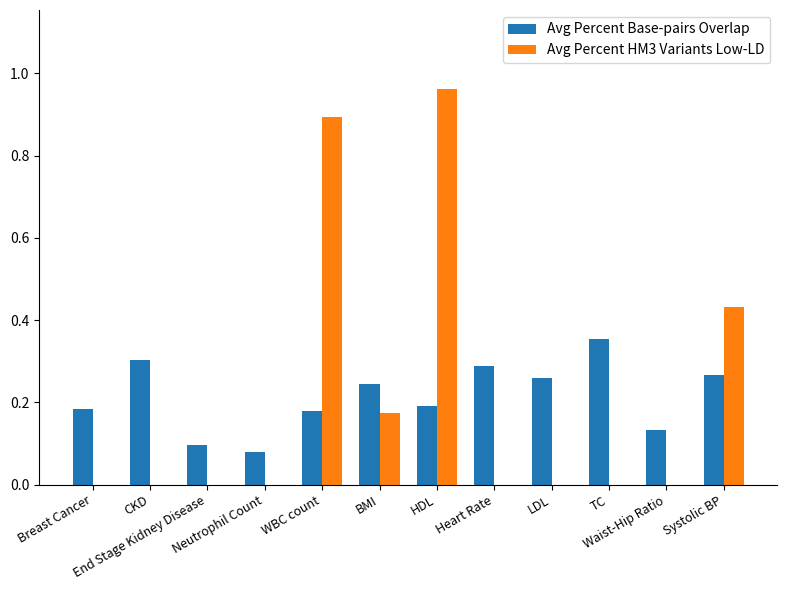

What is the sum of all Avg Percent Base-pairs Overlap values?

2.6